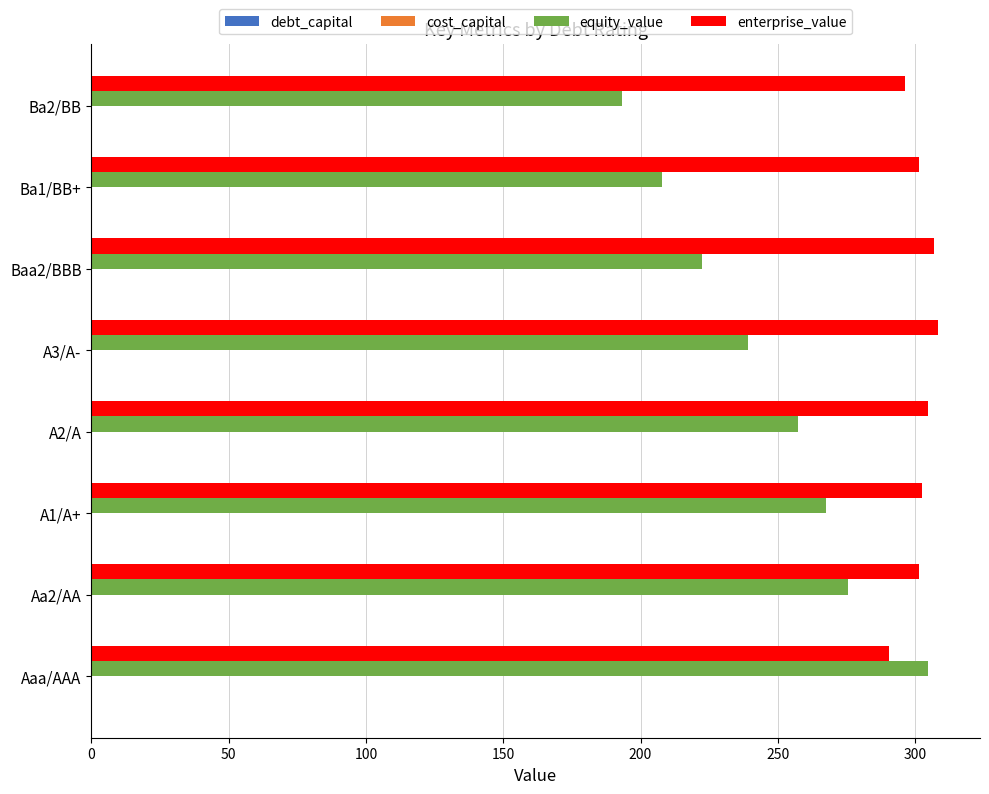

Which series has the largest total across all categories?

enterprise_value